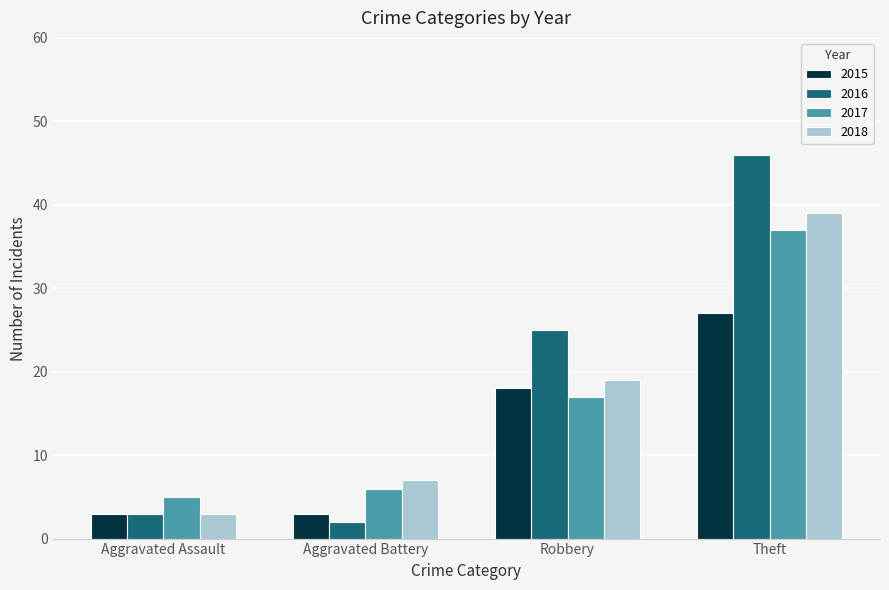

How many bars are there in each group?

4